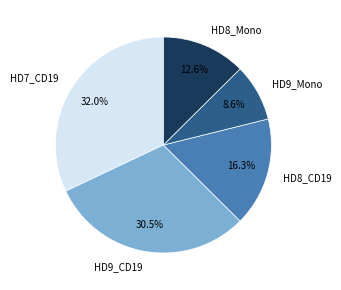

What is the largest slice in the pie chart?

HD7_CD19